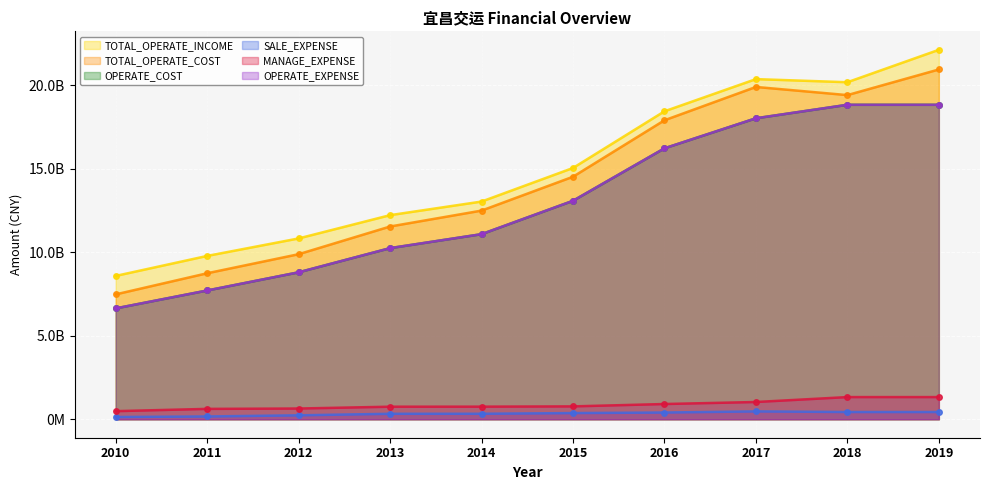

Does the chart display data point markers on the line(s)?

Yes